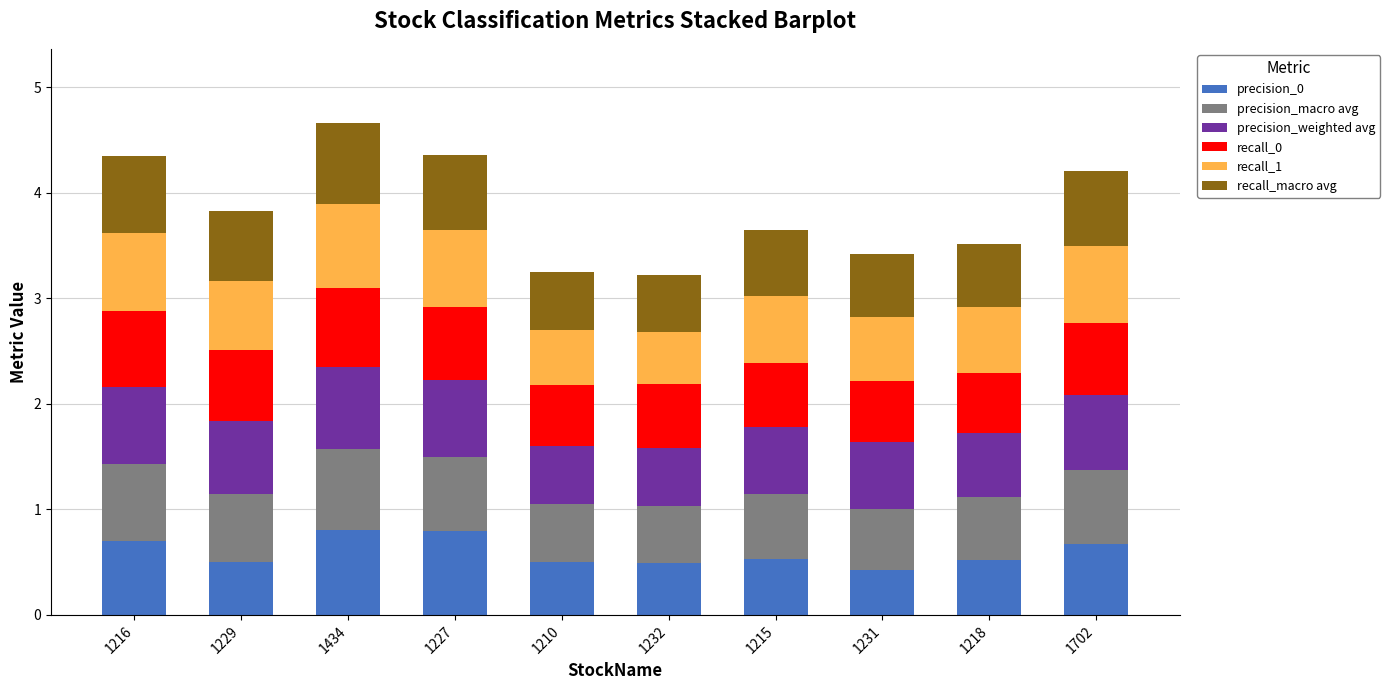

What is the maximum value for precision_0?

0.8